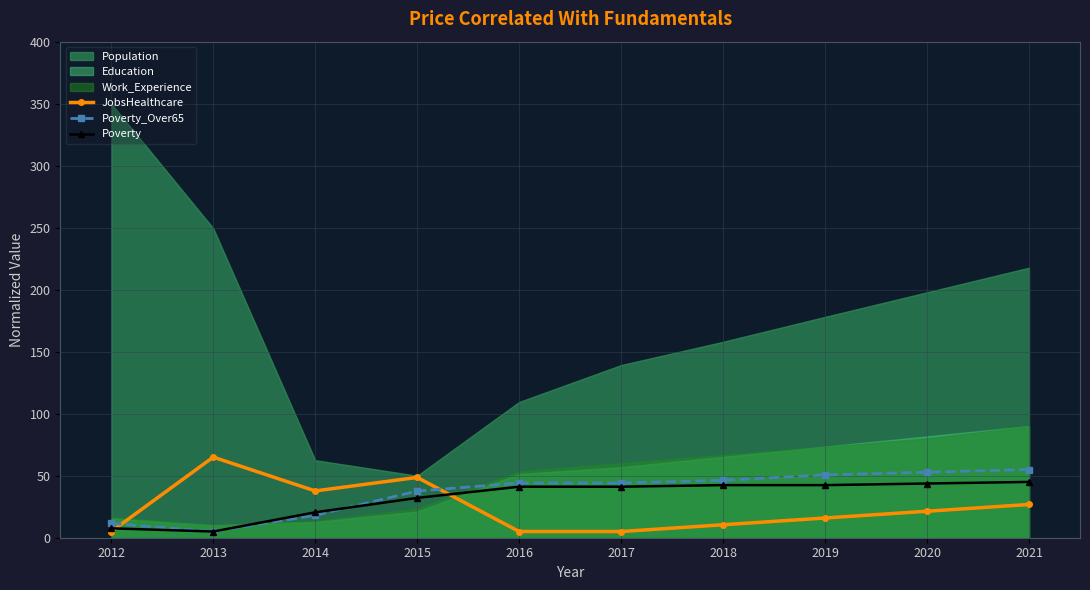

How many data points in JobsHealthcare are less than 21?

5